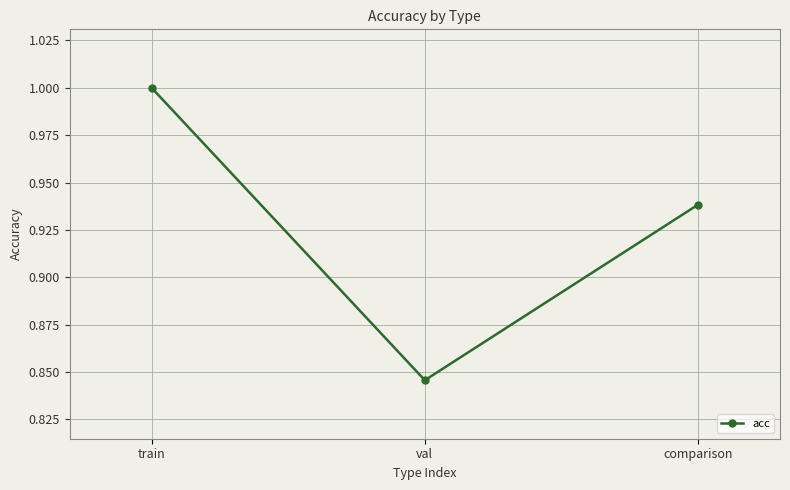

What is the label of the 3rd point from the right?

train